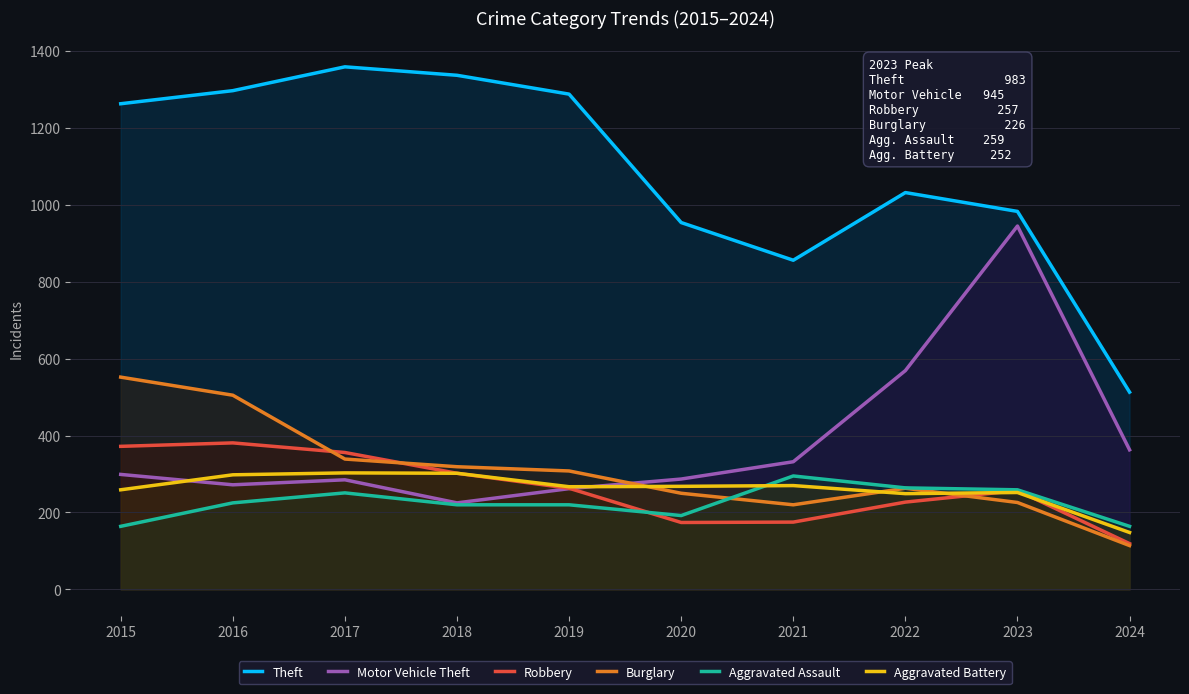

Between 2020 and 2015, which is larger?

2015